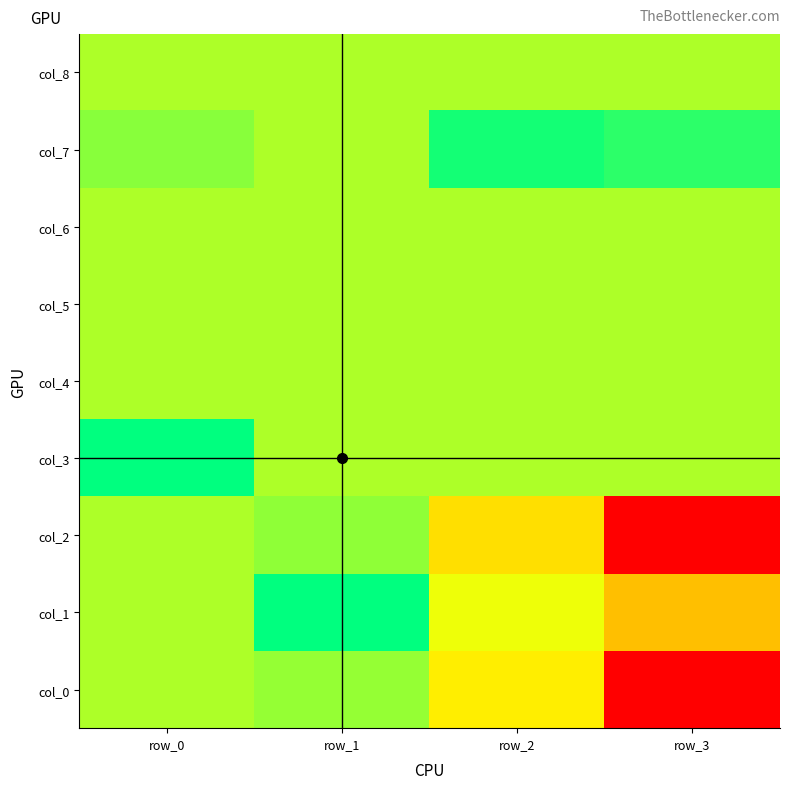

Between row_2 and row_1, which is larger?

row_1